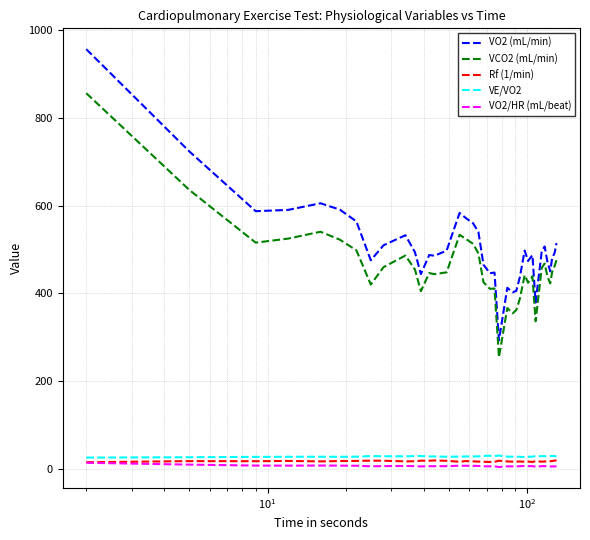

Which series has the largest total across all categories?

VO2 (mL/min)